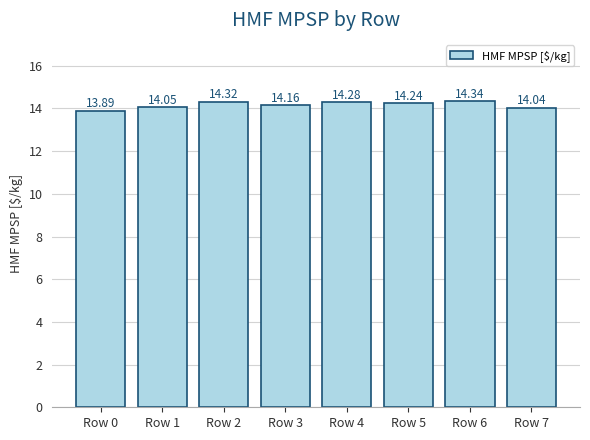

At which category does the chart reach its peak across all series?

Row 6